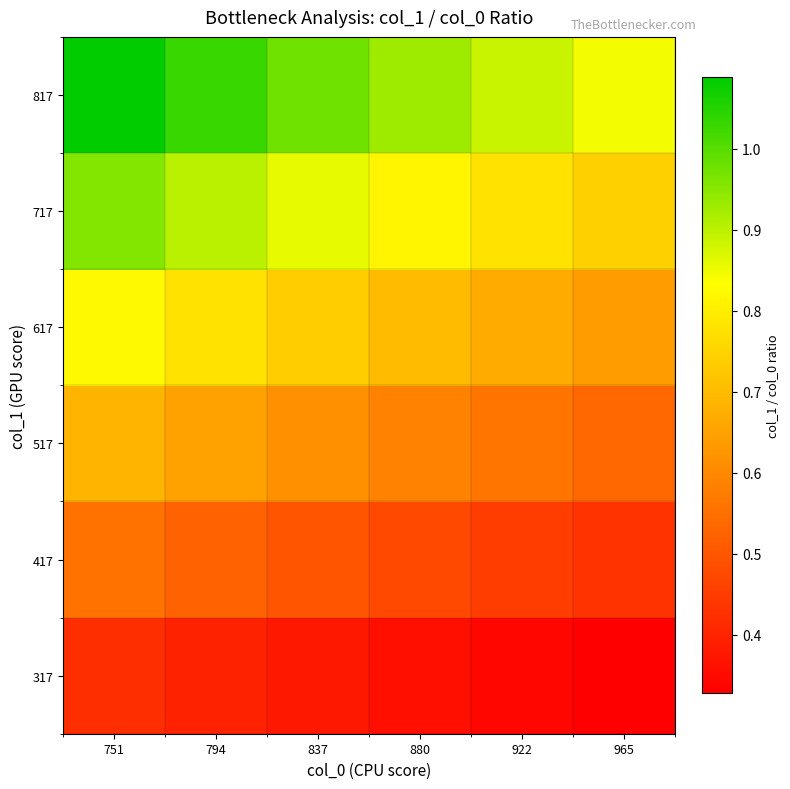

What is the total value across all series at 922?

3.7